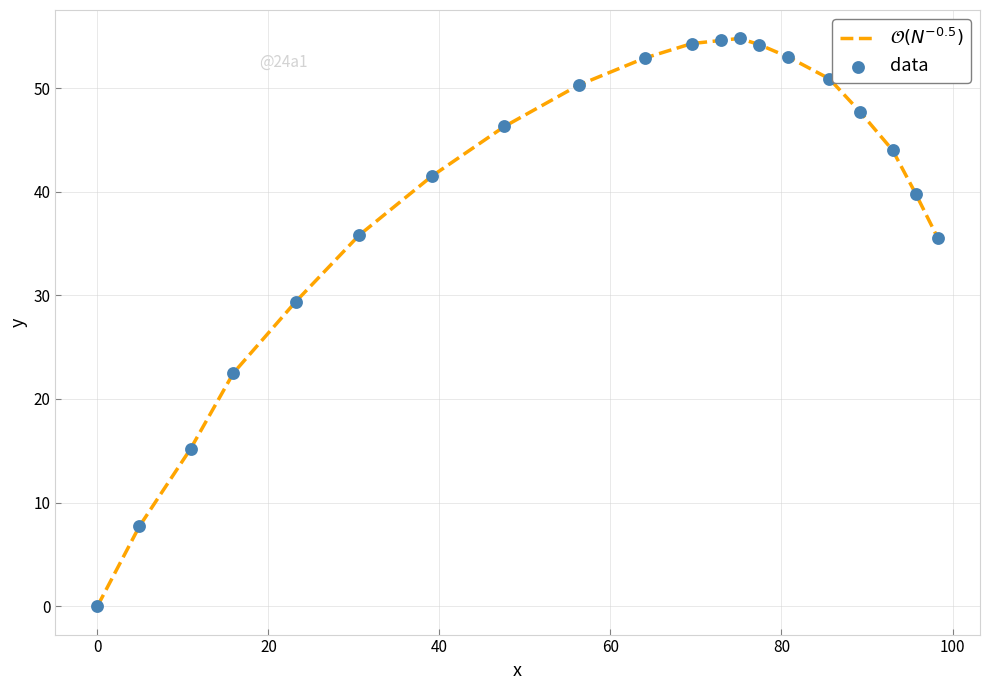

What is the maximum value shown in the chart?

54.8